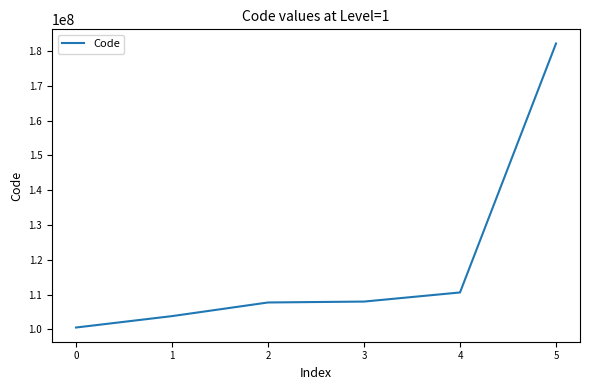

Is it true that the value at 0 is 149766626?

False